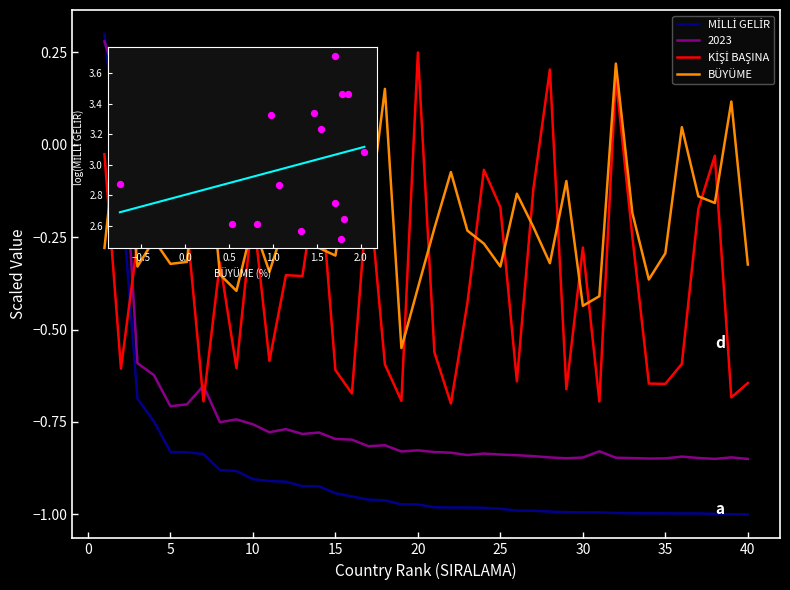

Which series has the largest total across all categories?

BÜYÜME